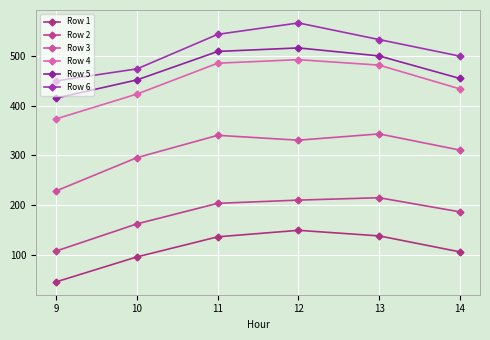

At which category does Row 6 reach its first local peak?

12